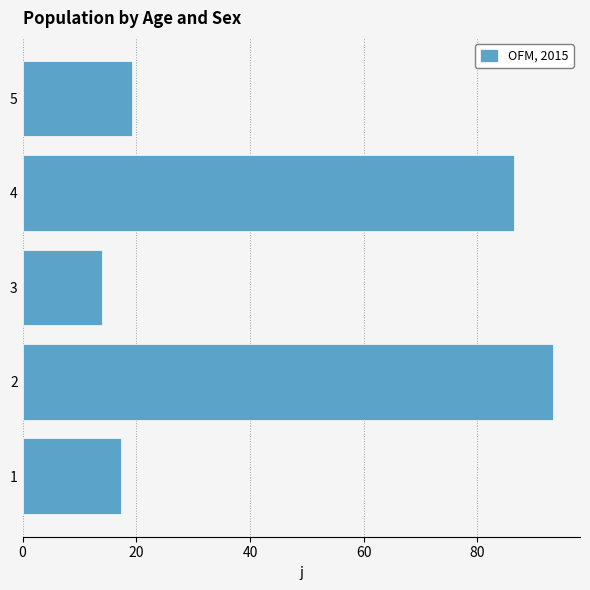

What is the difference between the maximum and minimum values?

79.4